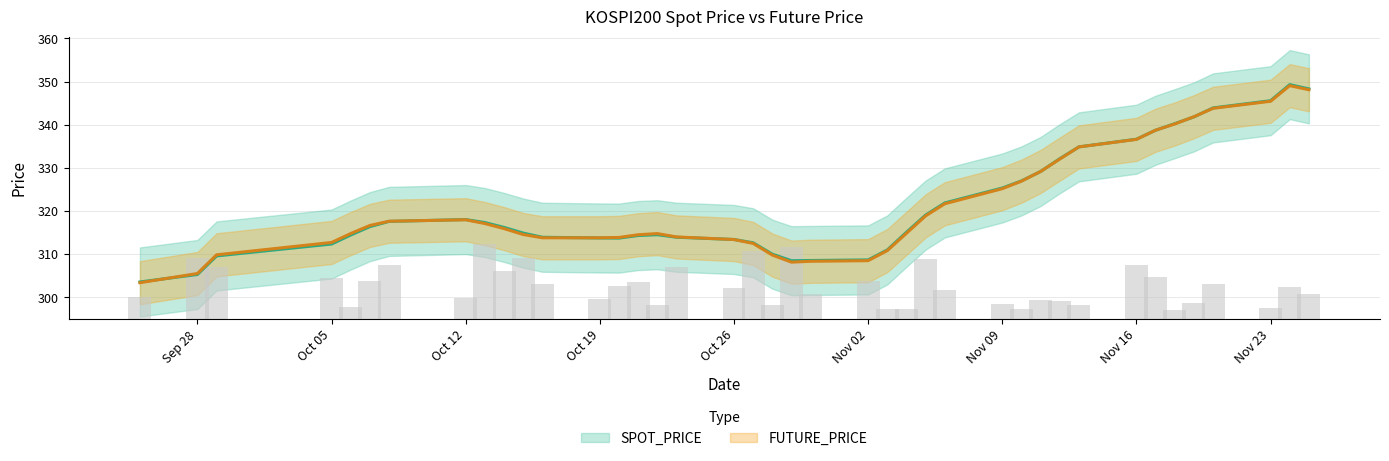

What is the label of the 33rd bar from the left?

Nov 16